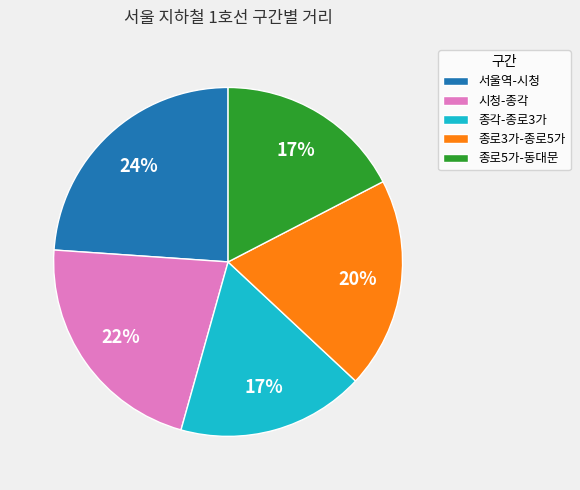

Is it true that 시청-종각 is 22% of the pie?

True